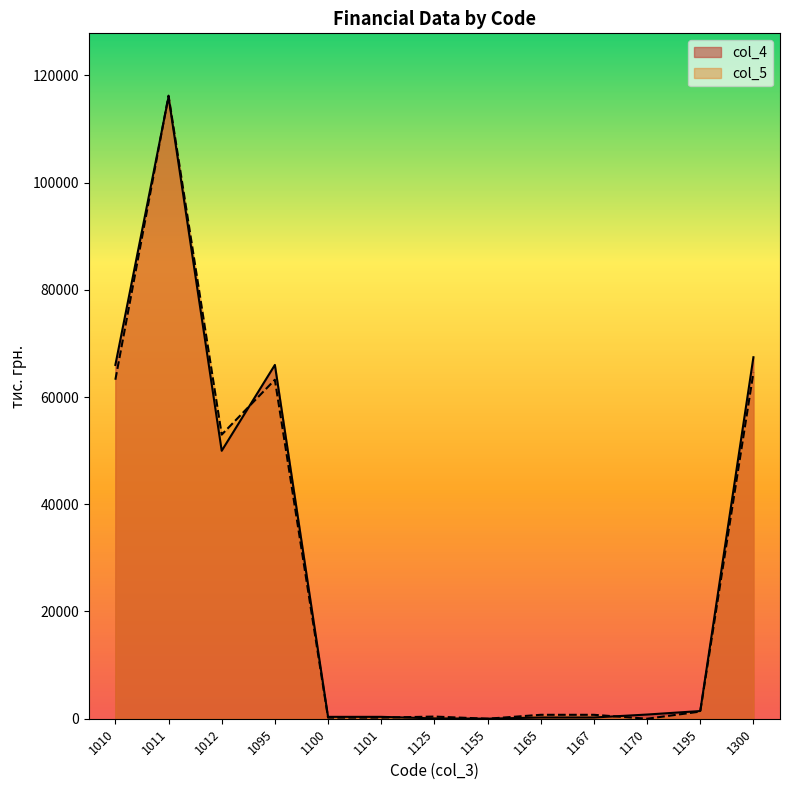

Does the chart display data point markers on the line(s)?

No